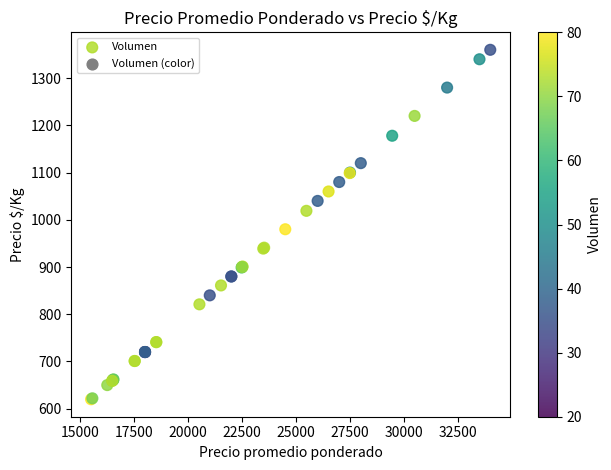

What Y value in the scatter plot is closest to 990?

980